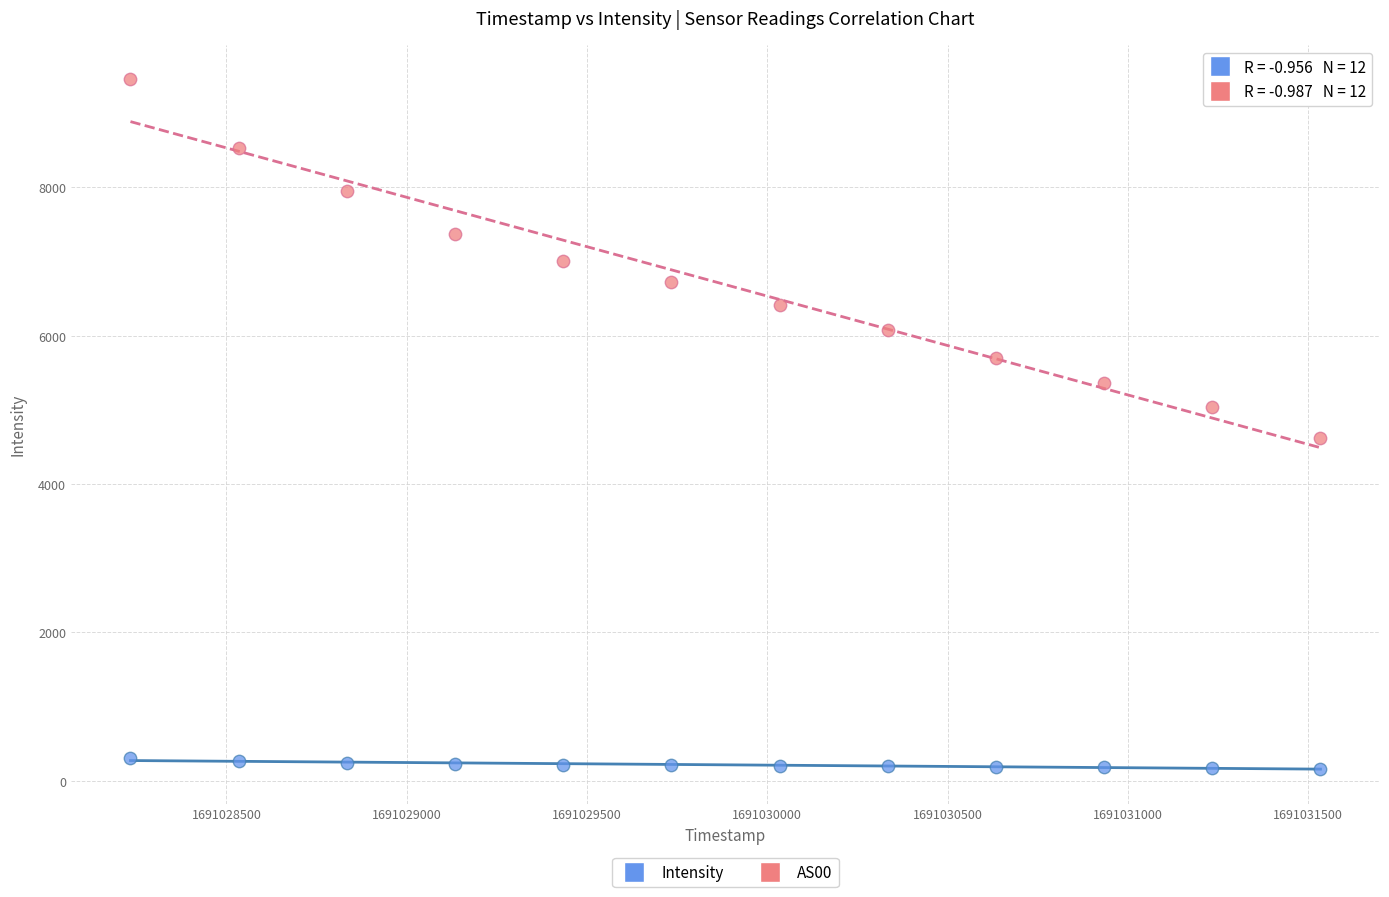

Which series contains the lowest Y value?

Intensity